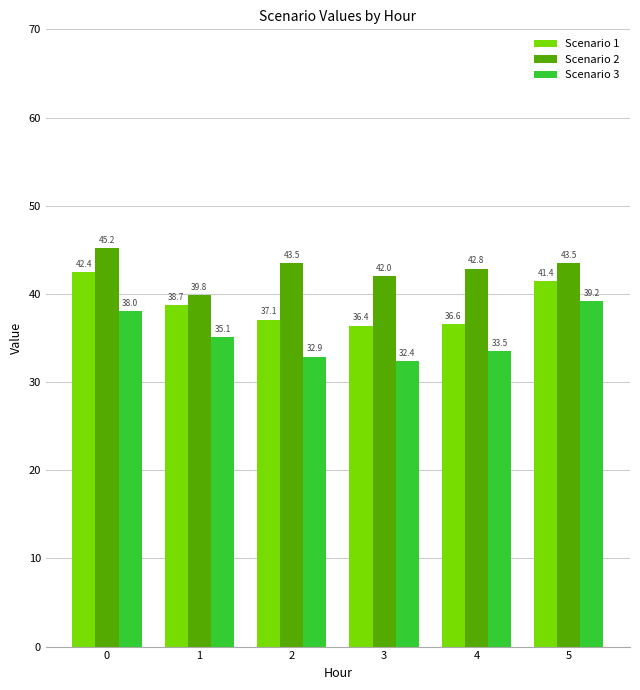

Reading right to left, list all the values displayed in this chart.

Scenario 1: 41.4	36.6	36.4	37.1	38.7	42.4
Scenario 2: 43.5	42.8	42.0	43.5	39.8	45.2
Scenario 3: 39.2	33.5	32.4	32.9	35.1	38.0